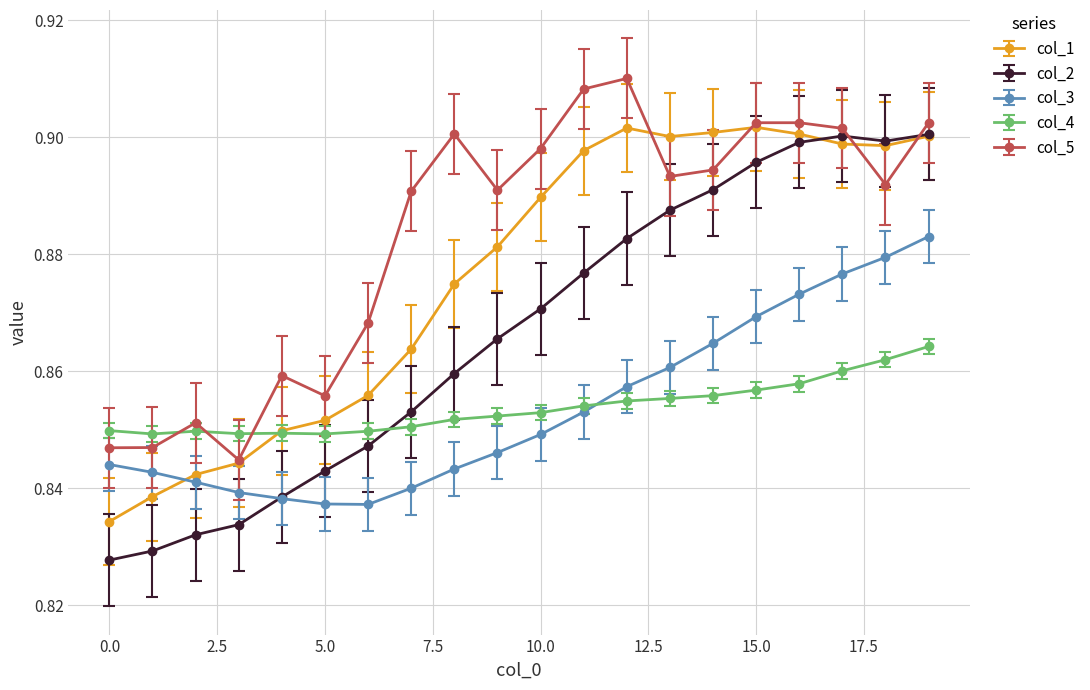

Which series has the largest total across all categories?

col_5